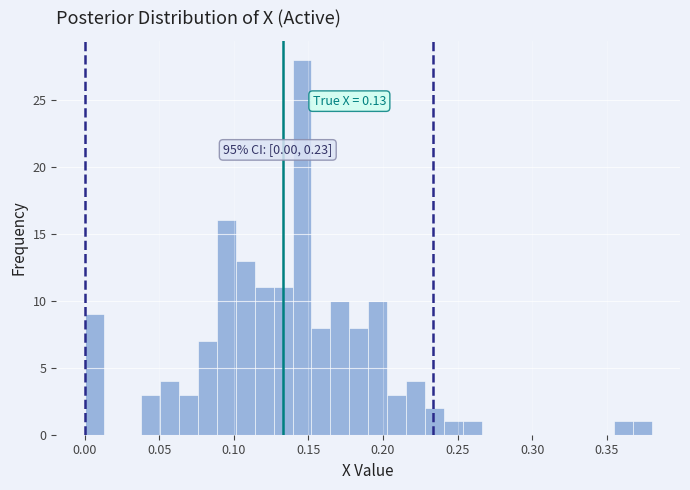

Around what value on the x-axis is the tallest bar? Give the approximate position of its centre, as read against the axis.

0.145